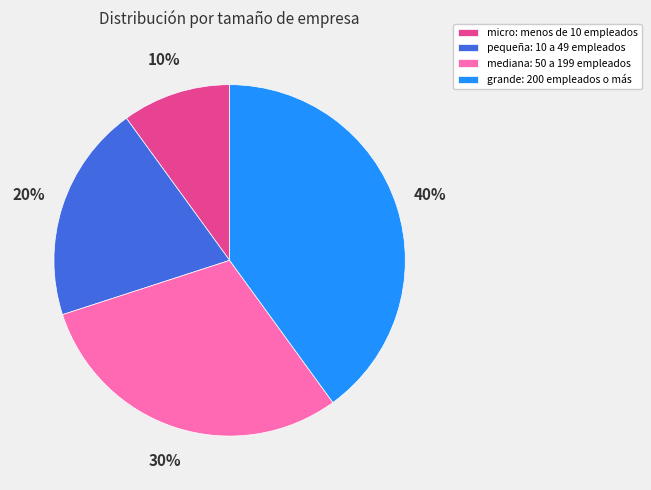

Is the sum of mediana: 50 a 199 empleados and grande: 200 empleados o más greater than half?

Yes